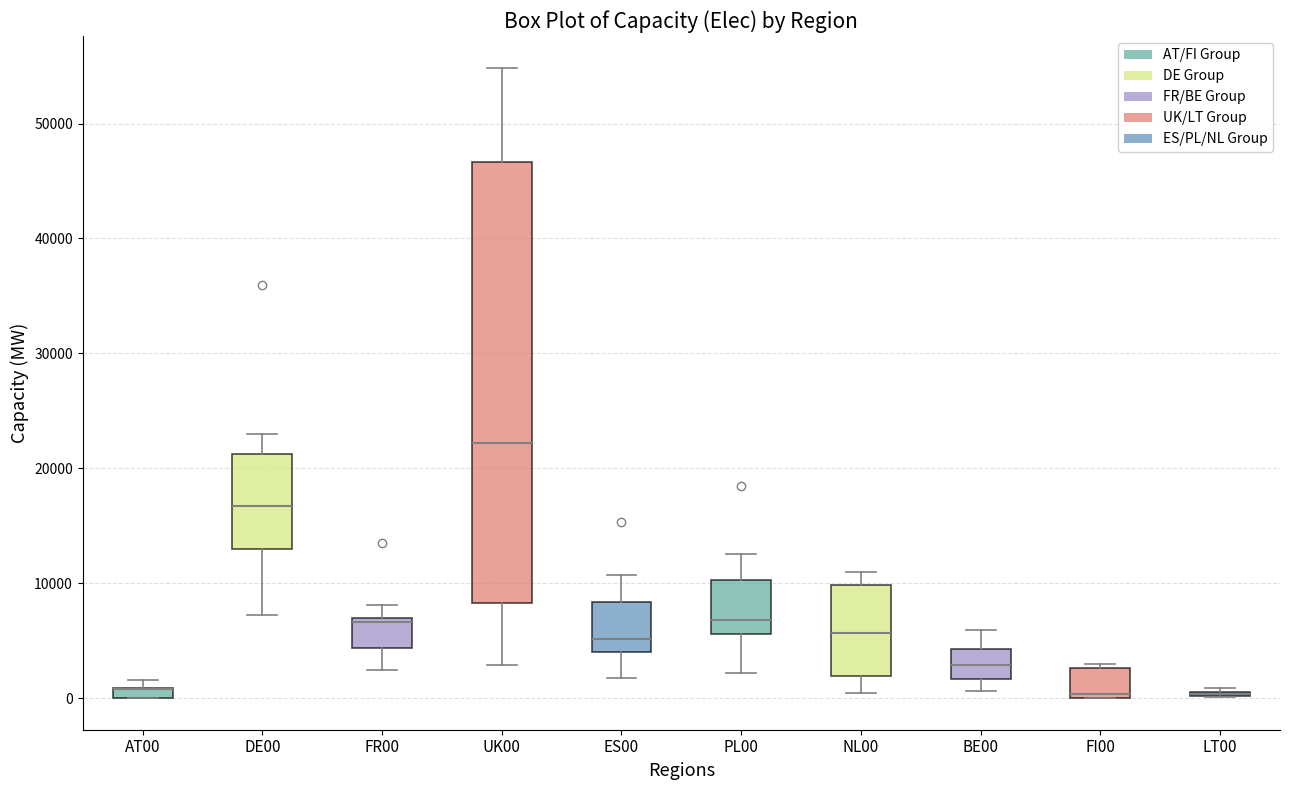

Which box is the tallest, from its lower edge to its upper edge?

UK00